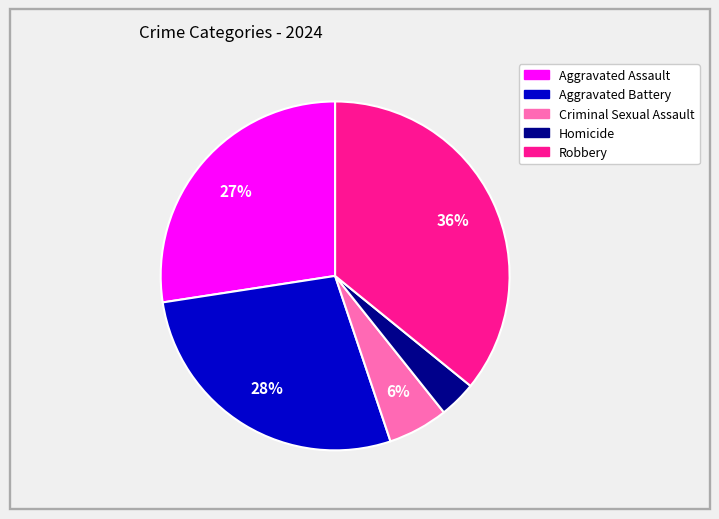

To the nearest percent, what is the difference between the Robbery and Criminal Sexual Assault slice percentages?

30%